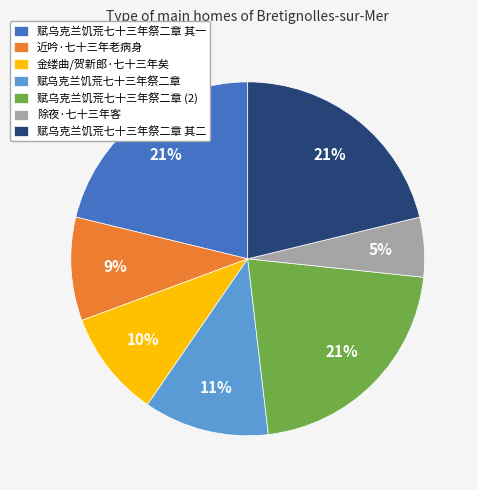

Count the number of slices in the pie.

7